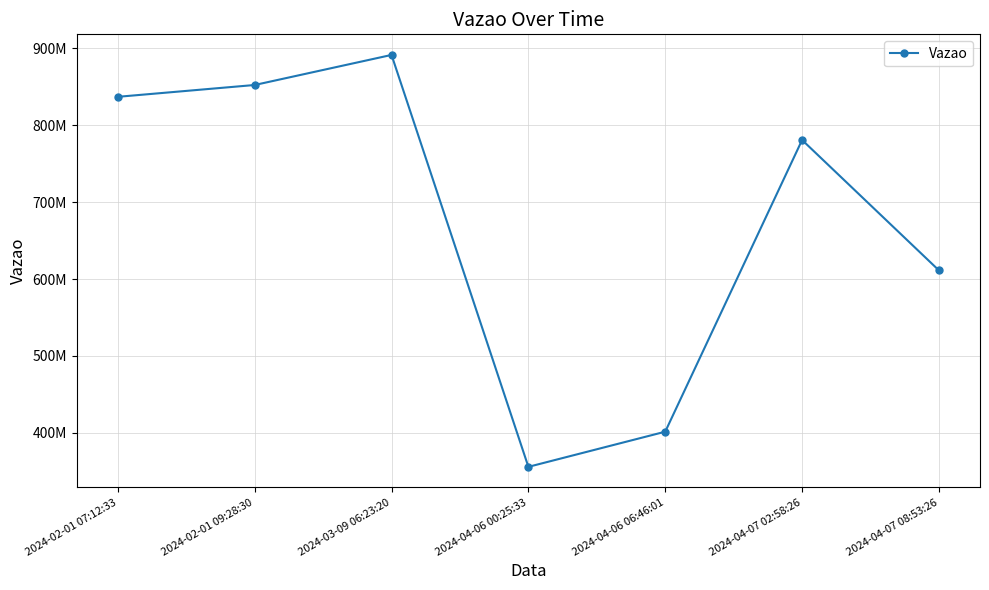

What is the difference between the values at 2024-02-01 09:28:30 and 2024-04-06 06:46:01?

450418328